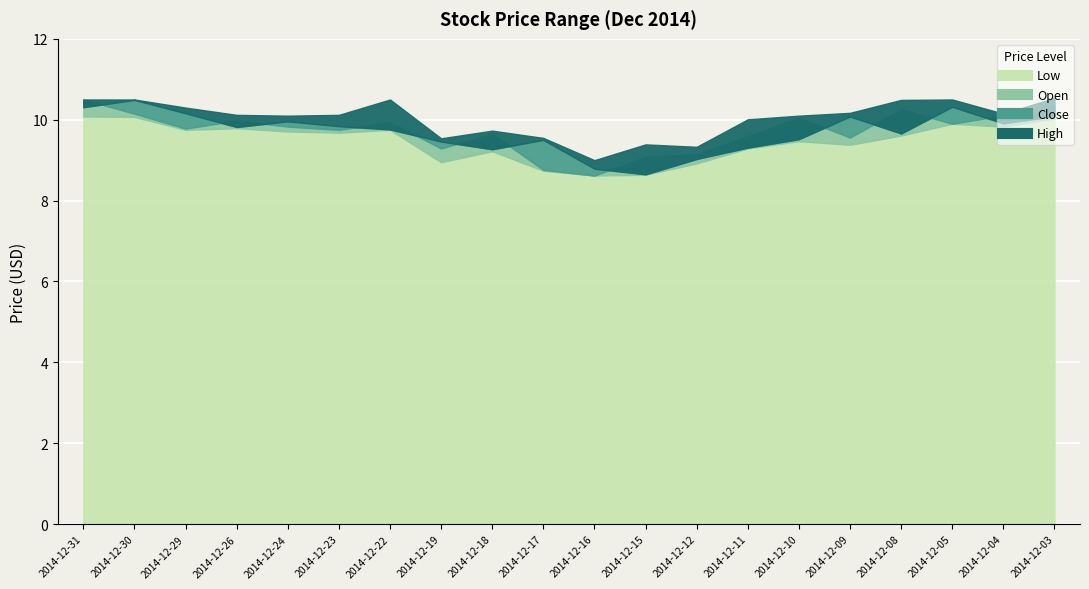

What is the total value across all series at 2014-12-15?

35.8